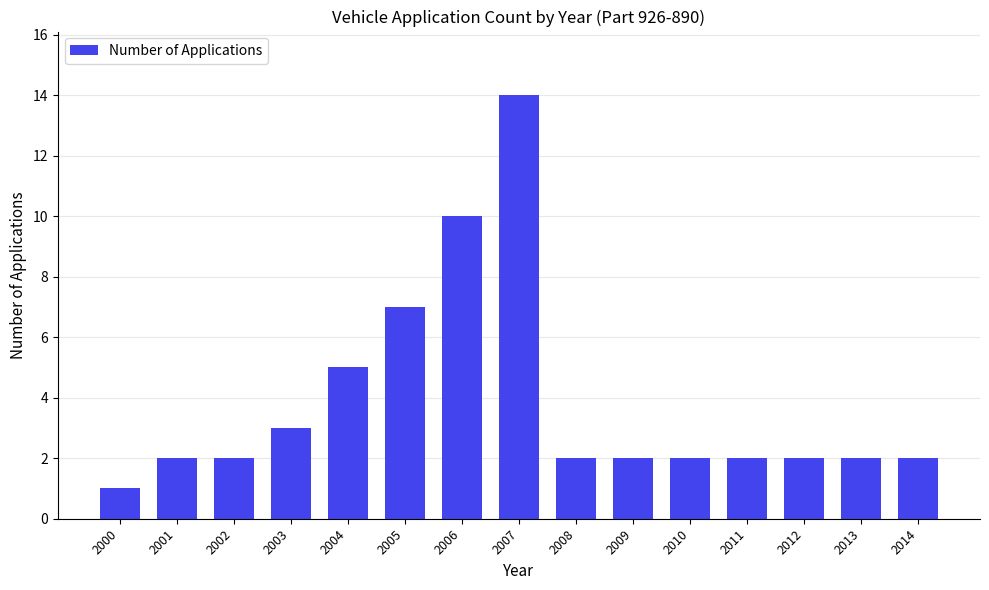

What is the value of the 12th bar from the left?

2